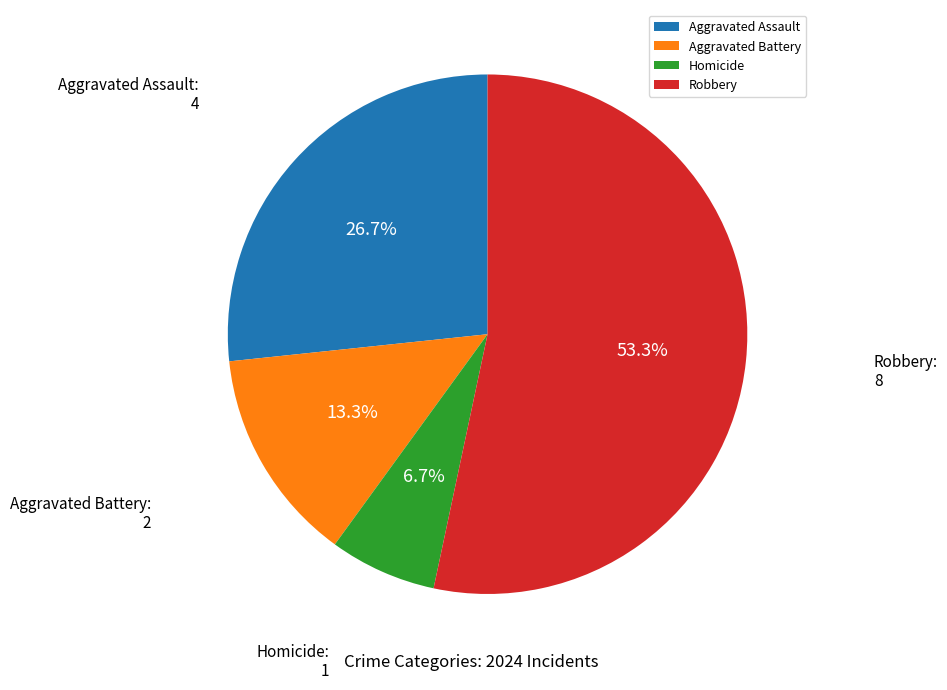

To the nearest percent, what percentage of the pie is Homicide?

7%